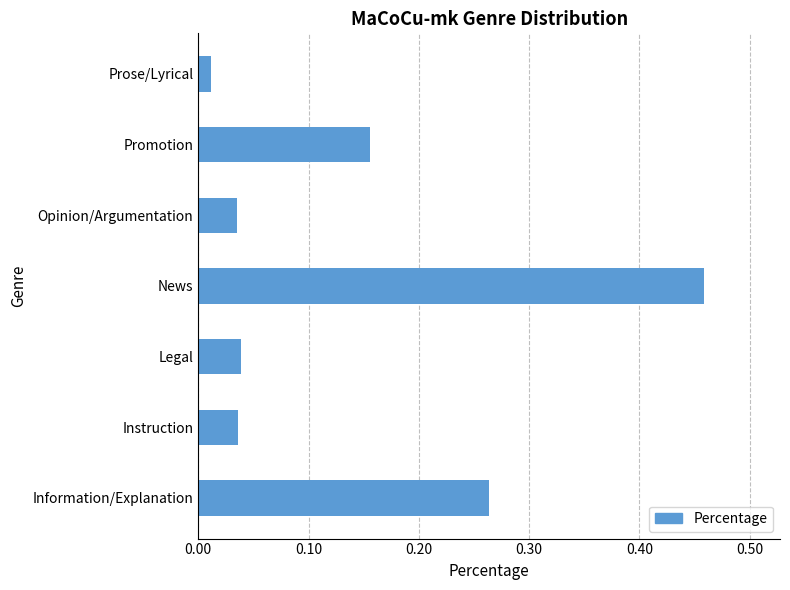

What is the sum of all values?

1.0